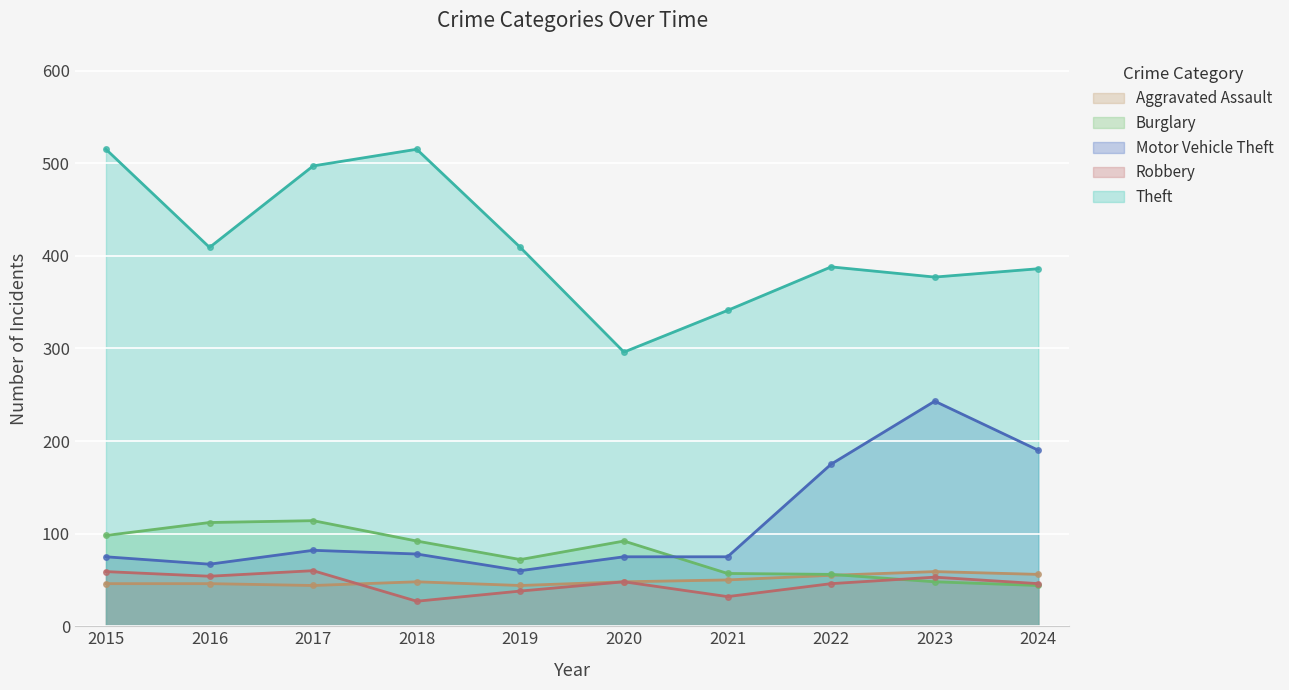

At which label does Theft reach its minimum?

2020